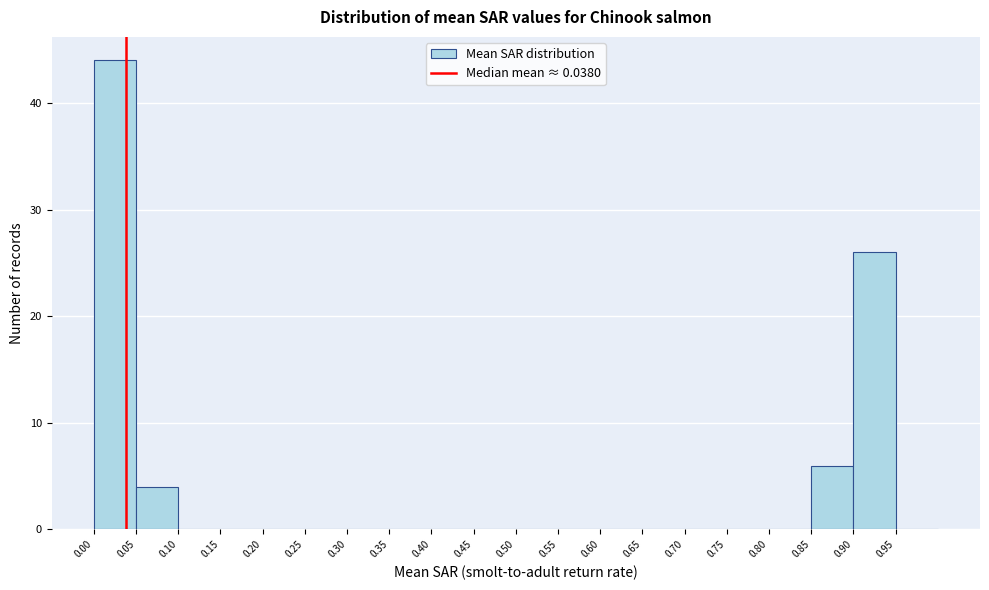

What is the height of the bar covering 0.90 to 0.95 on the x-axis? The values are not printed on the chart, so give them approximately, as read against the axis.

26